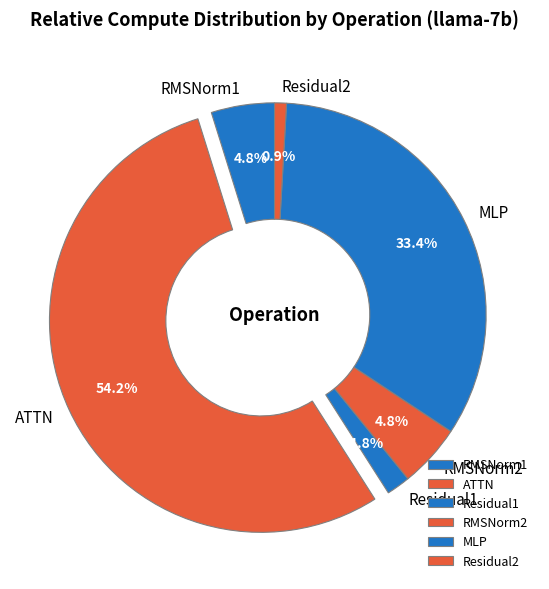

What percentage is NOT represented by Residual1?

98.2%